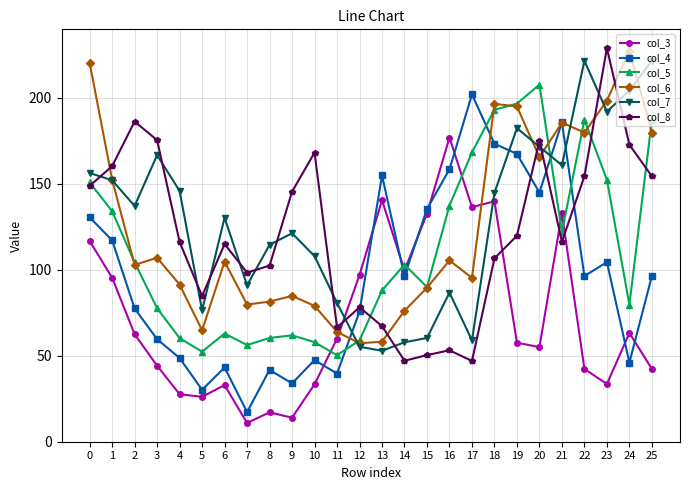

At which category is the sum across all series the highest?

18